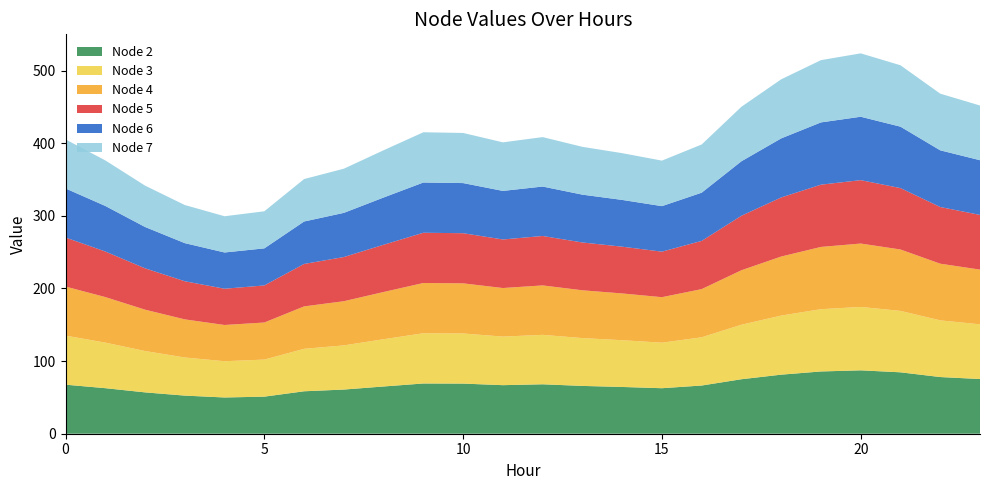

Reading left to right, list all the values displayed in this chart.

Node 2: 67.6	62.7	56.9	52.5	49.9	51.1	58.5	60.8	65.1	69.2	69.0	66.9	68.1	65.8	64.4	62.7	66.4	75.1	81.3	85.7	87.3	84.6	78.1	75.3
Node 3: 67.6	62.7	56.9	52.5	49.9	51.1	58.5	60.8	65.1	69.2	69.0	66.9	68.1	65.8	64.4	62.7	66.4	75.1	81.3	85.7	87.3	84.6	78.1	75.3
Node 4: 67.6	62.7	56.9	52.5	49.9	51.1	58.5	60.8	65.1	69.2	69.0	66.9	68.1	65.8	64.4	62.7	66.4	75.1	81.3	85.7	87.3	84.6	78.1	75.3
Node 5: 67.6	62.7	56.9	52.5	49.9	51.1	58.5	60.8	65.1	69.2	69.0	66.9	68.1	65.8	64.4	62.7	66.4	75.1	81.3	85.7	87.3	84.6	78.1	75.3
Node 6: 67.6	62.7	56.9	52.5	49.9	51.1	58.5	60.8	65.1	69.2	69.0	66.9	68.1	65.8	64.4	62.7	66.4	75.1	81.3	85.7	87.3	84.6	78.1	75.3
Node 7: 67.6	62.7	56.9	52.5	49.9	51.1	58.5	60.8	65.1	69.2	69.0	66.9	68.1	65.8	64.4	62.7	66.4	75.1	81.3	85.7	87.3	84.6	78.1	75.3